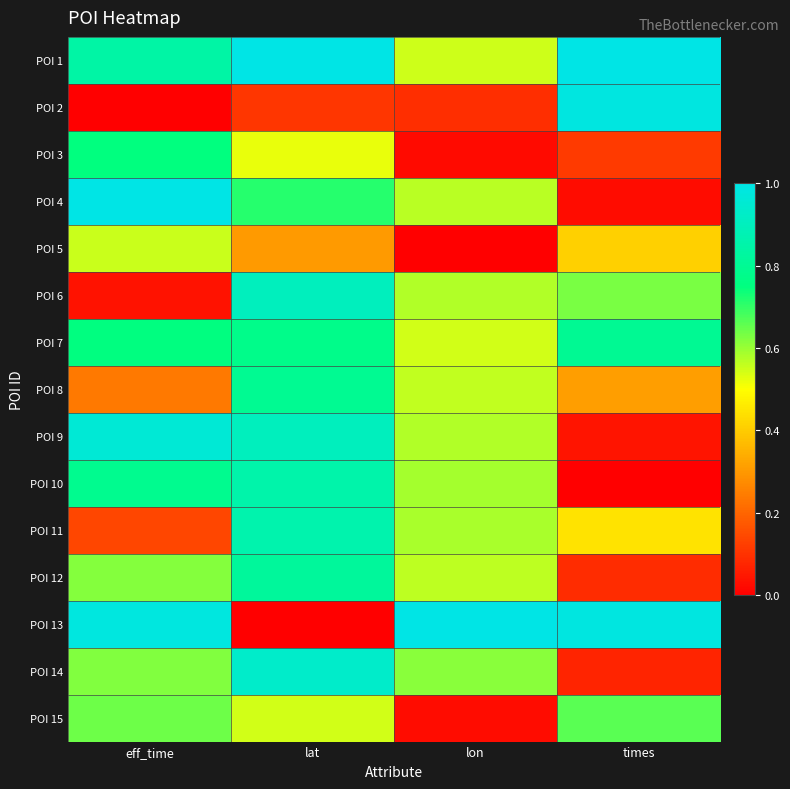

At which category is the sum across all series the highest?

lat